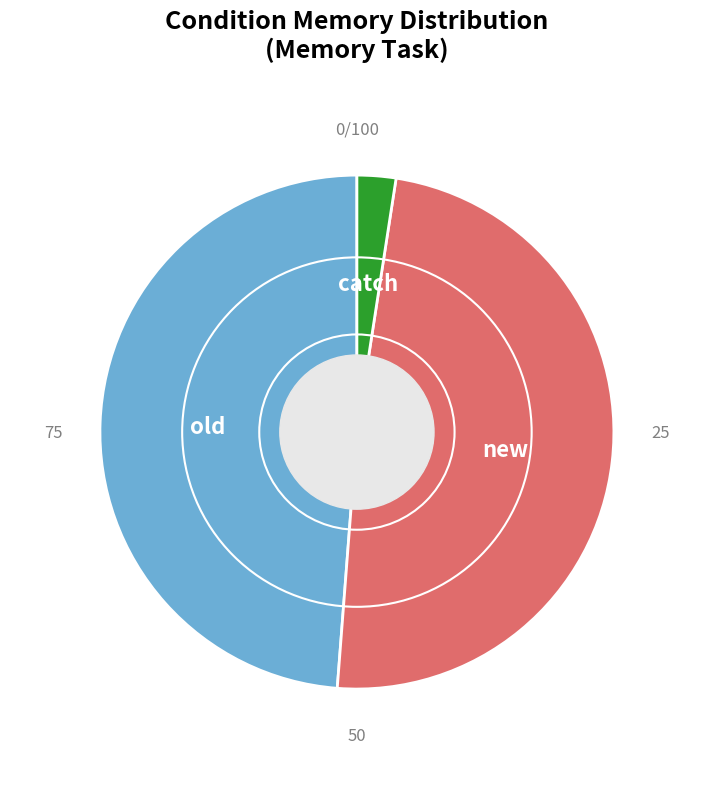

Which category has the biggest portion of the pie?

old